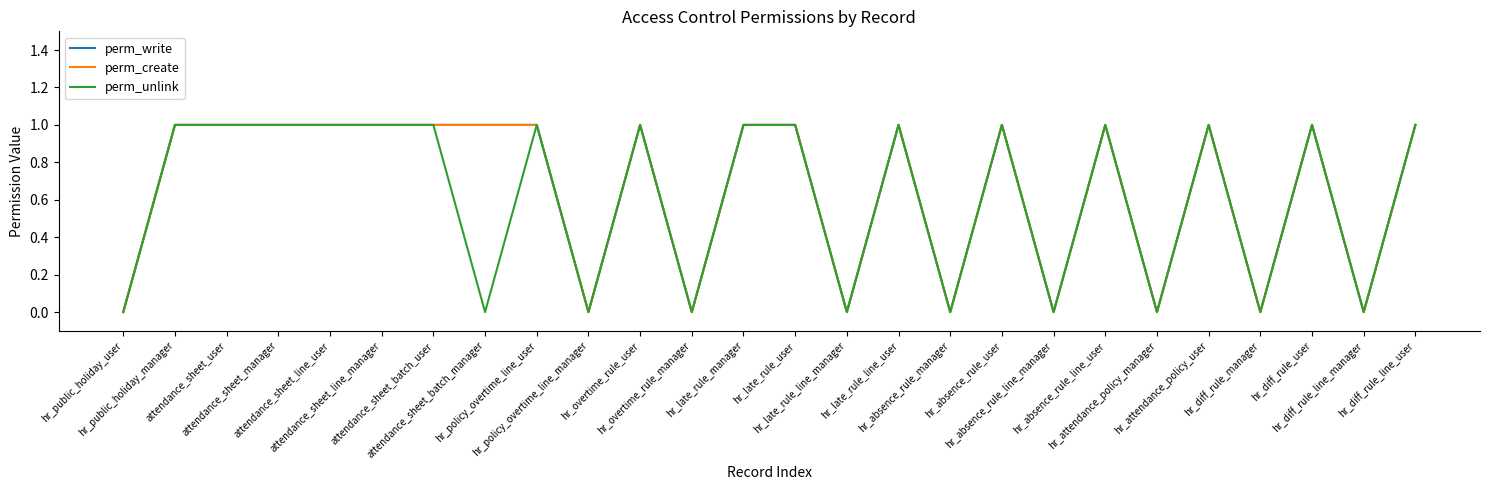

Is this an area chart (filled region under the line)?

No